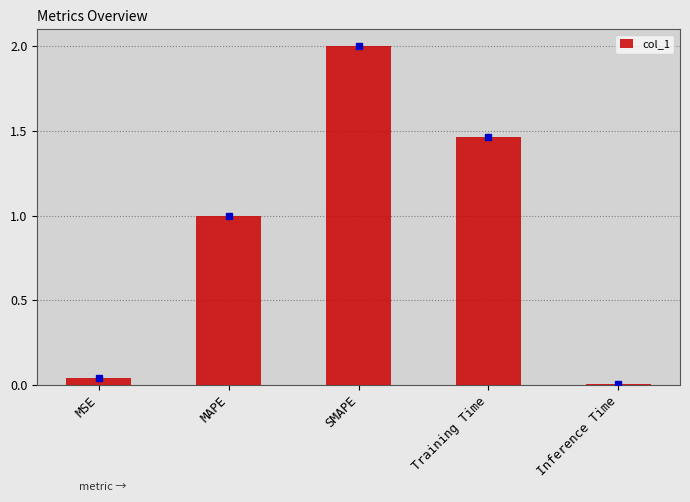

Approximately how many times larger is the value at Training Time compared to SMAPE?

0.7